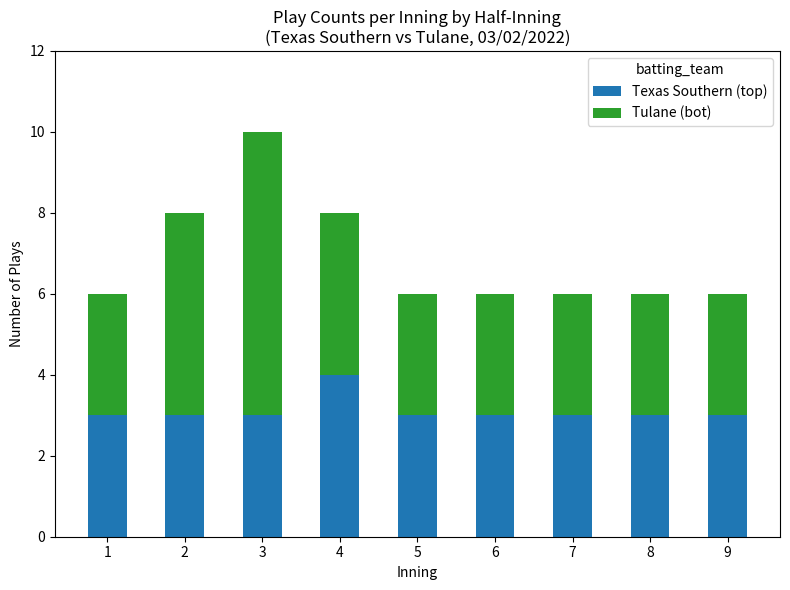

True or false: Texas Southern (top) has a value of 4 at 2.

False